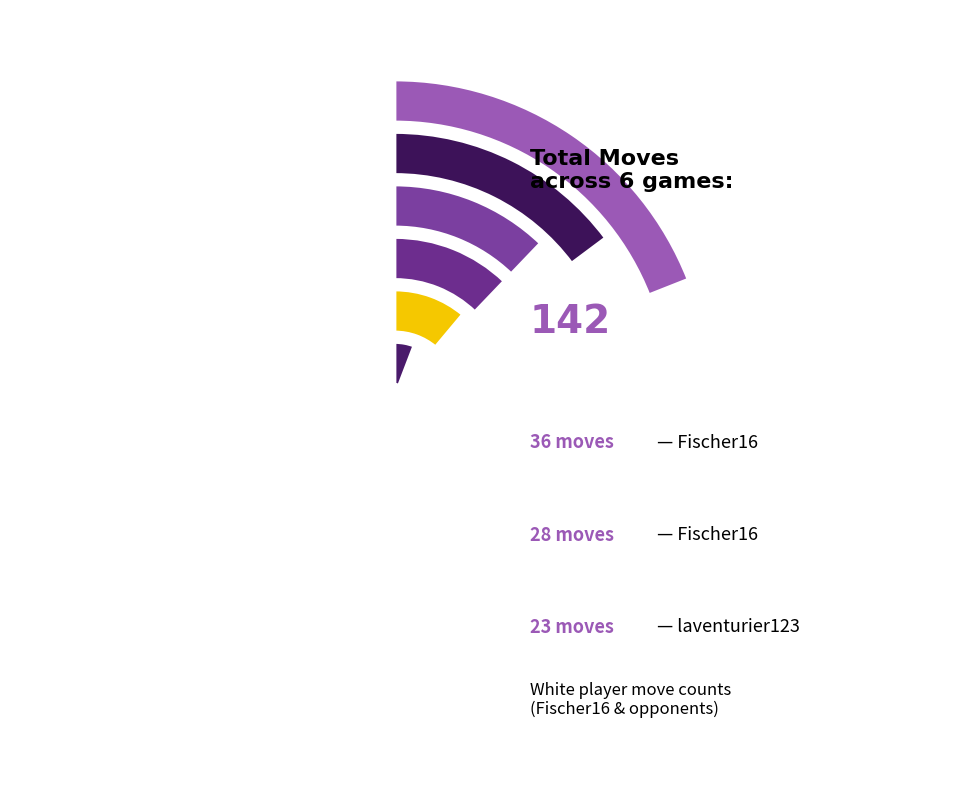

Count the number of slices in the pie.

6